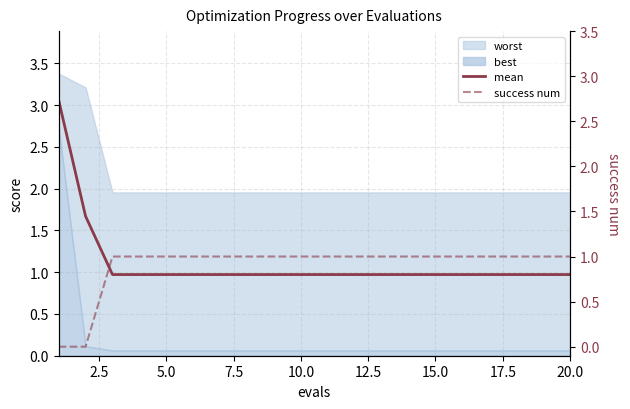

What is the lowest value of the mean series?

1.0